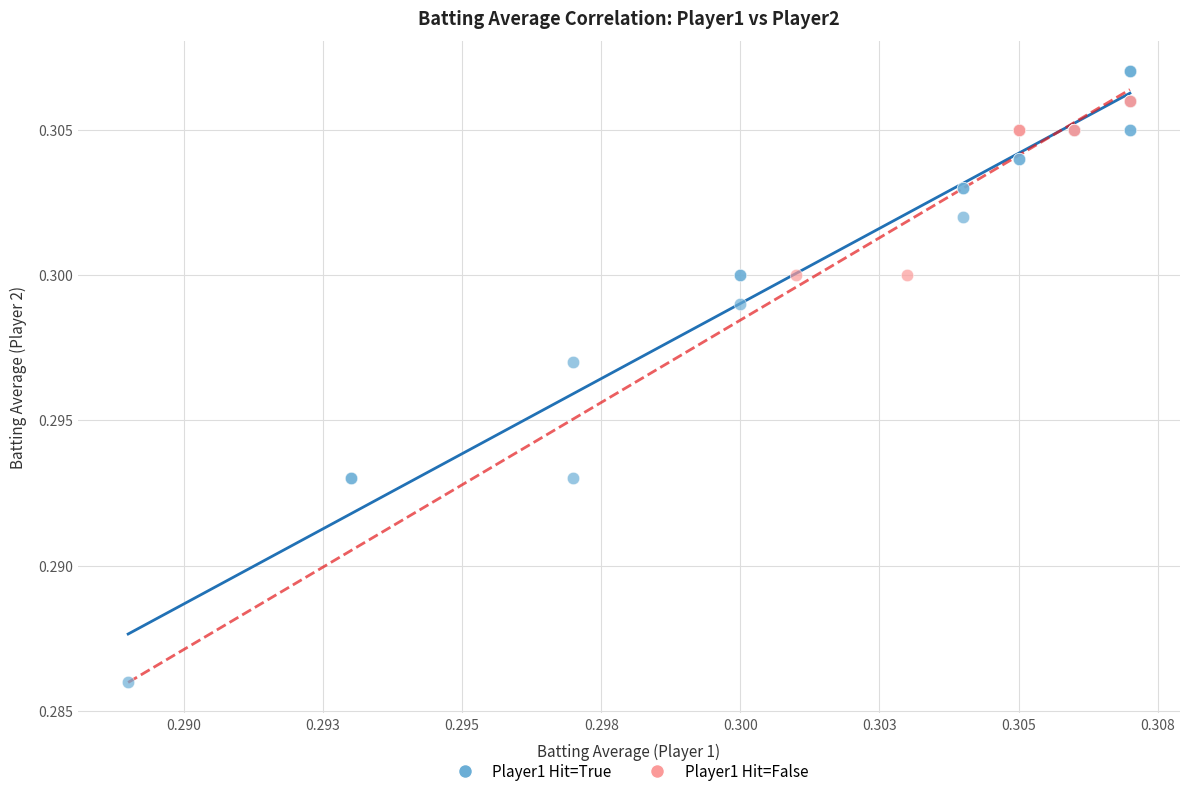

Which series reaches the maximum Y coordinate?

Player1 Hit=True